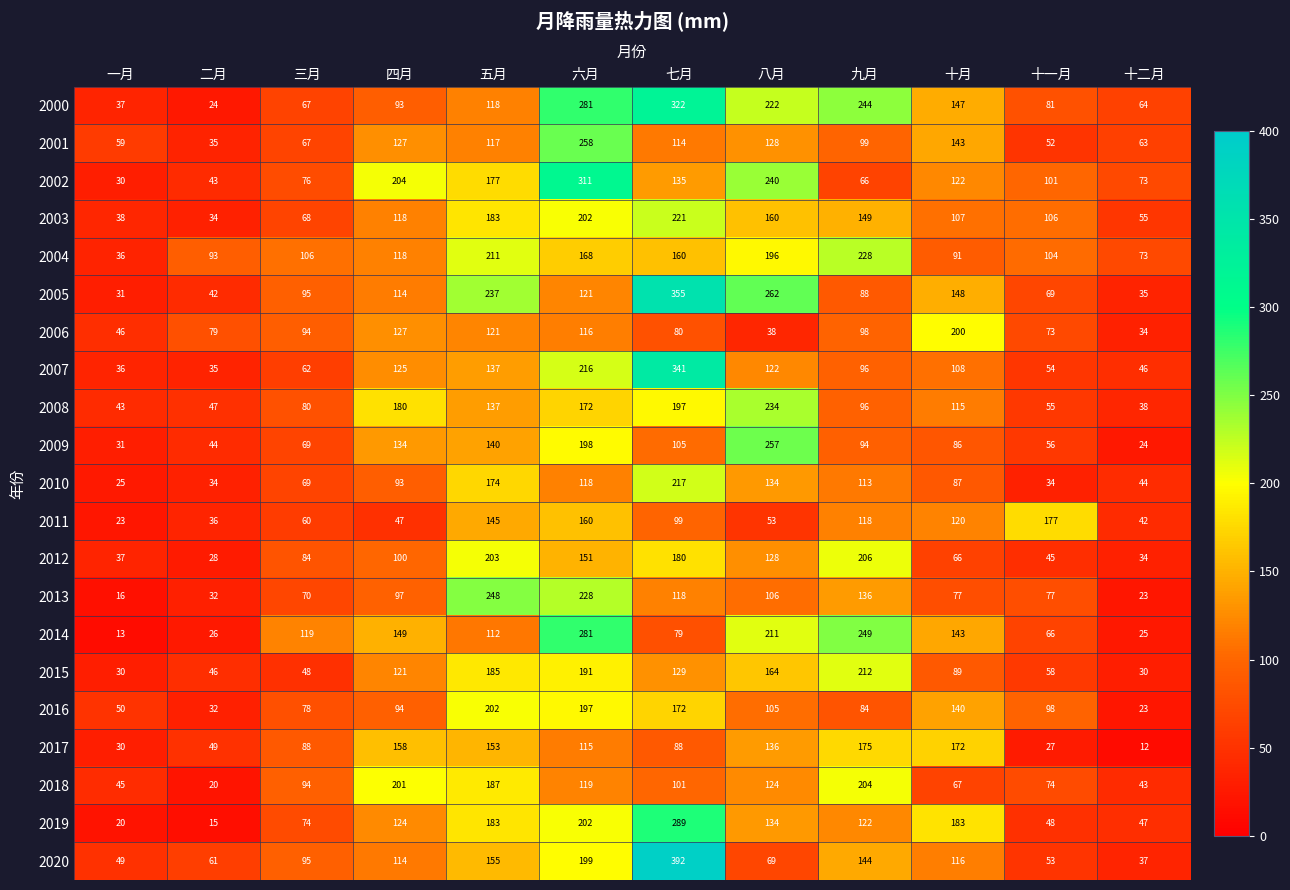

What is the minimum value shown in the chart?

12